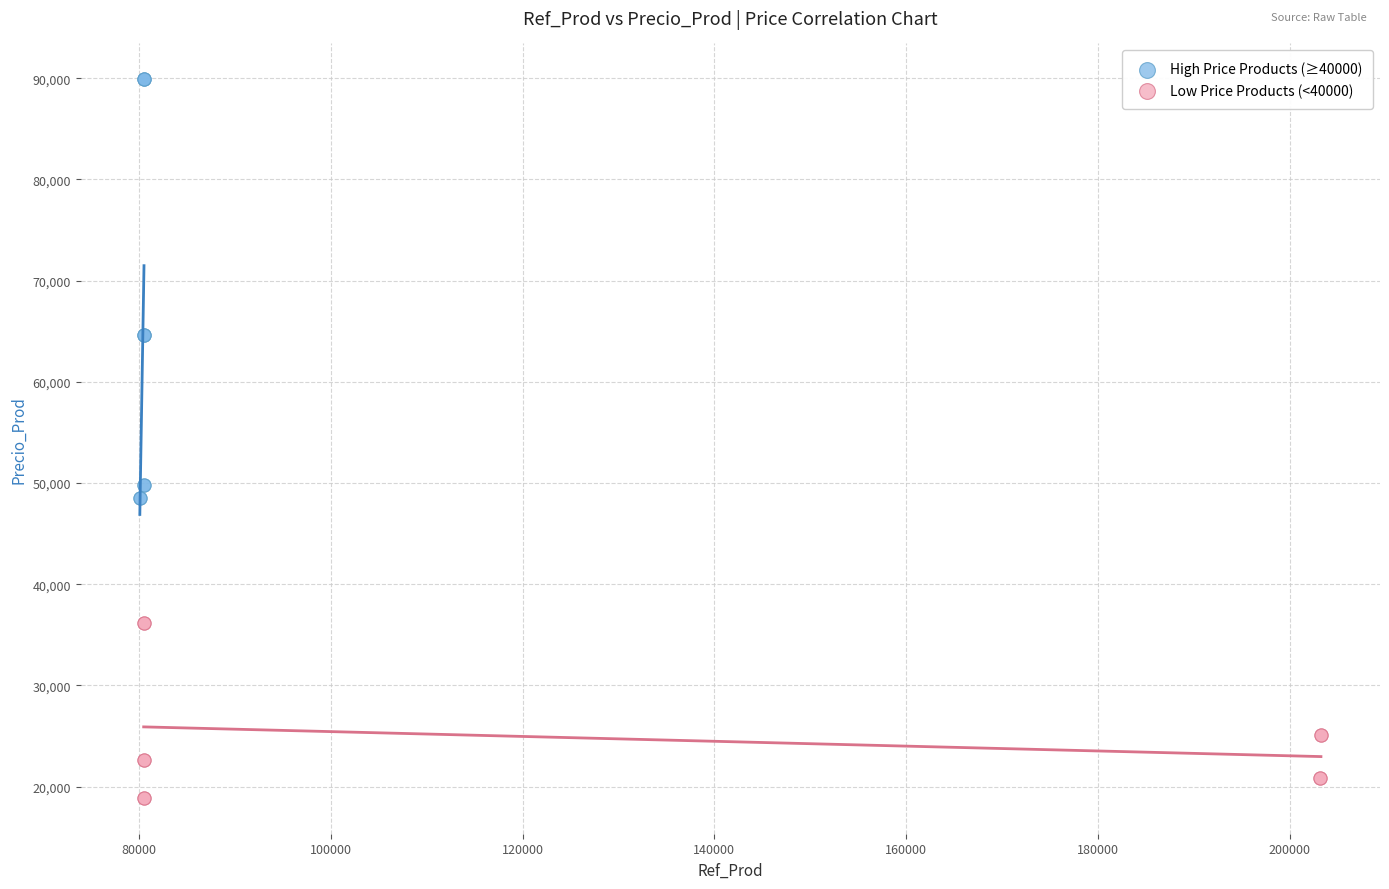

What are all the series names shown in the legend?

High Price Products (≥40000), Low Price Products (<40000)